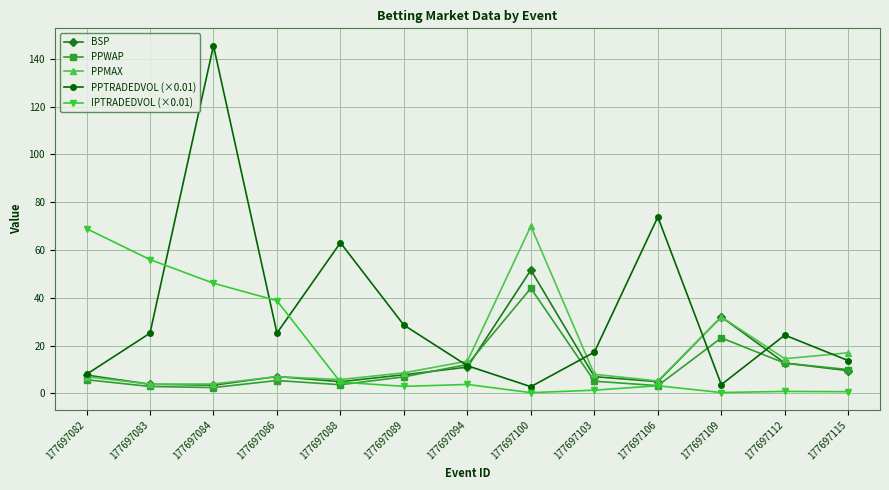

What is the difference between the maximum and minimum values in the IPTRADEDVOL (×0.01) series?

68.6